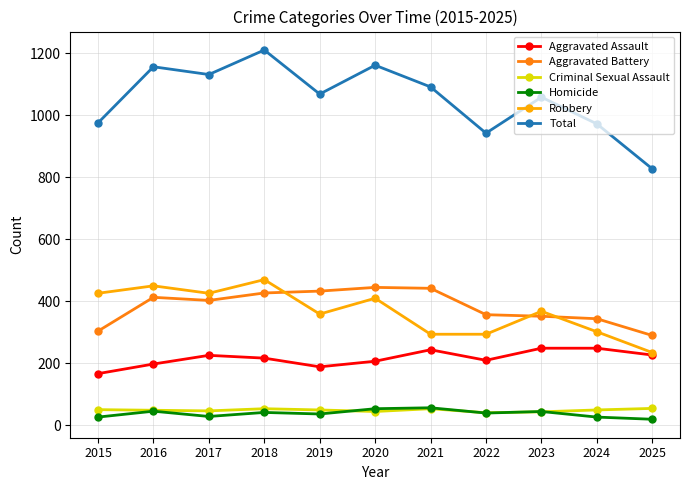

How many categories are shown in the chart?

11